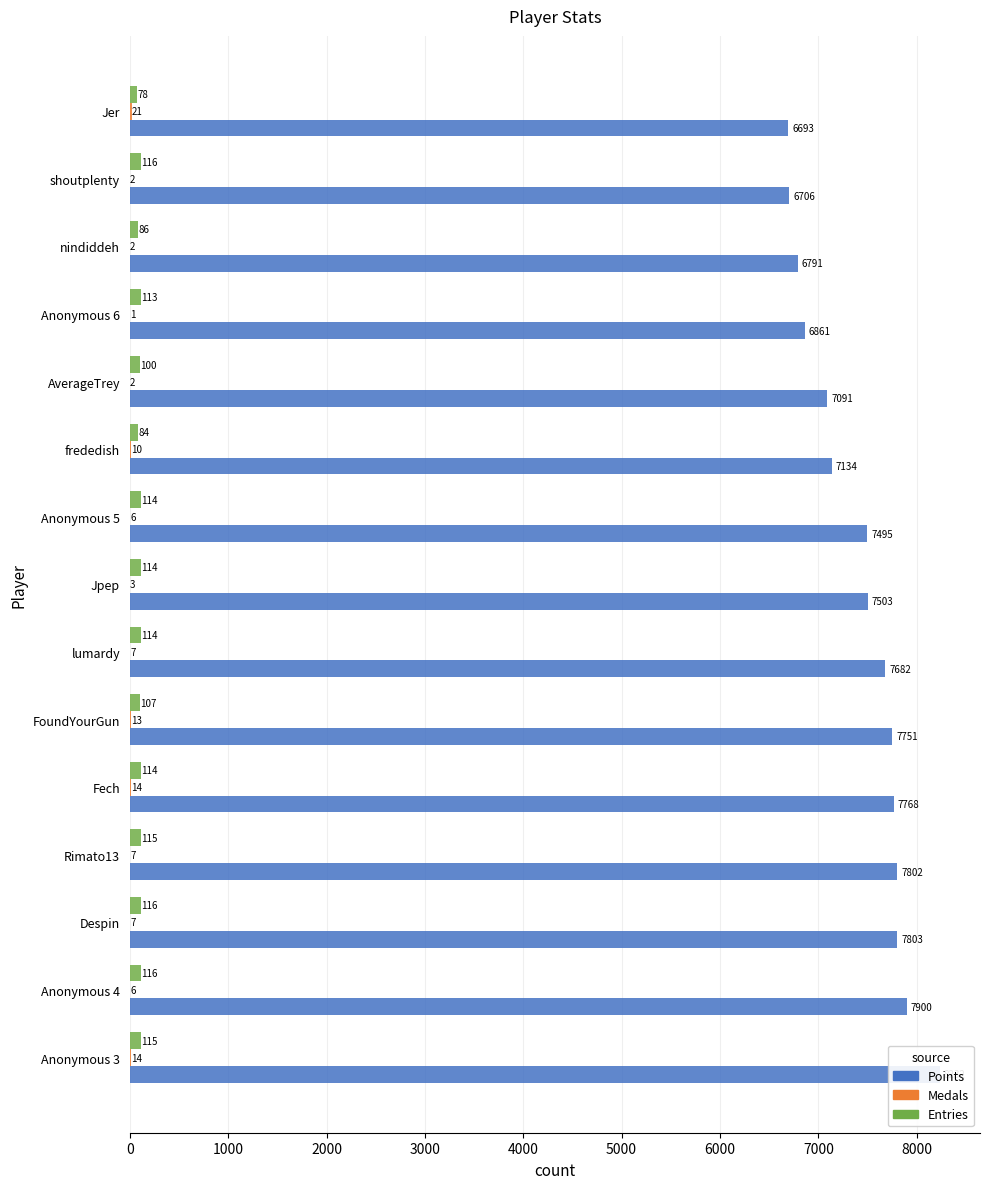

What is the smallest value displayed?

1